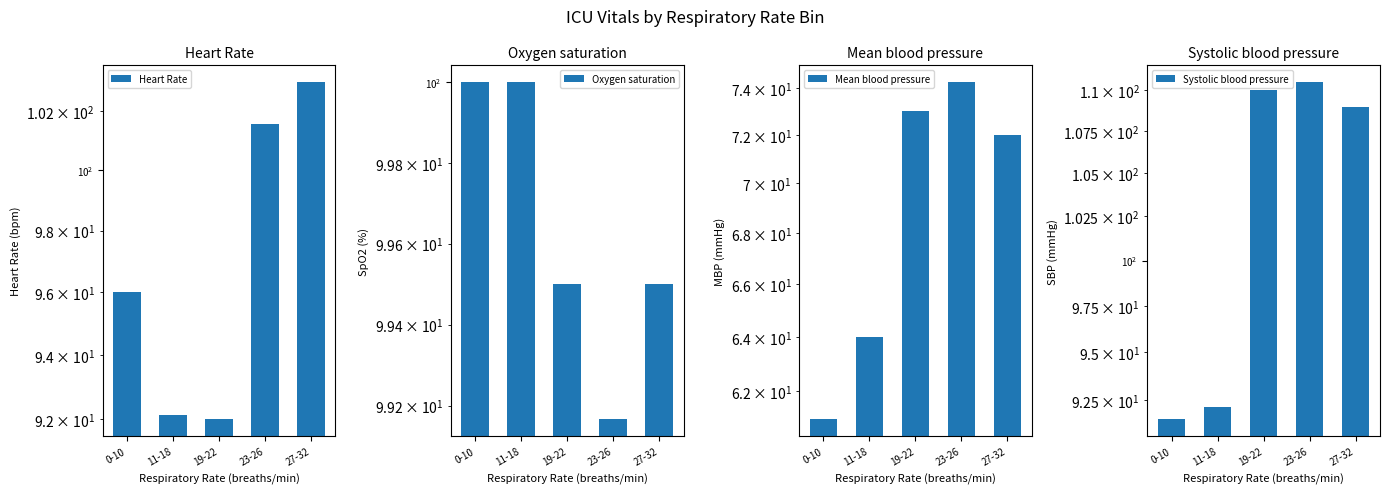

Rank the series by their maximum value, from lowest to highest.

Mean blood pressure, Oxygen saturation, Heart Rate, Systolic blood pressure